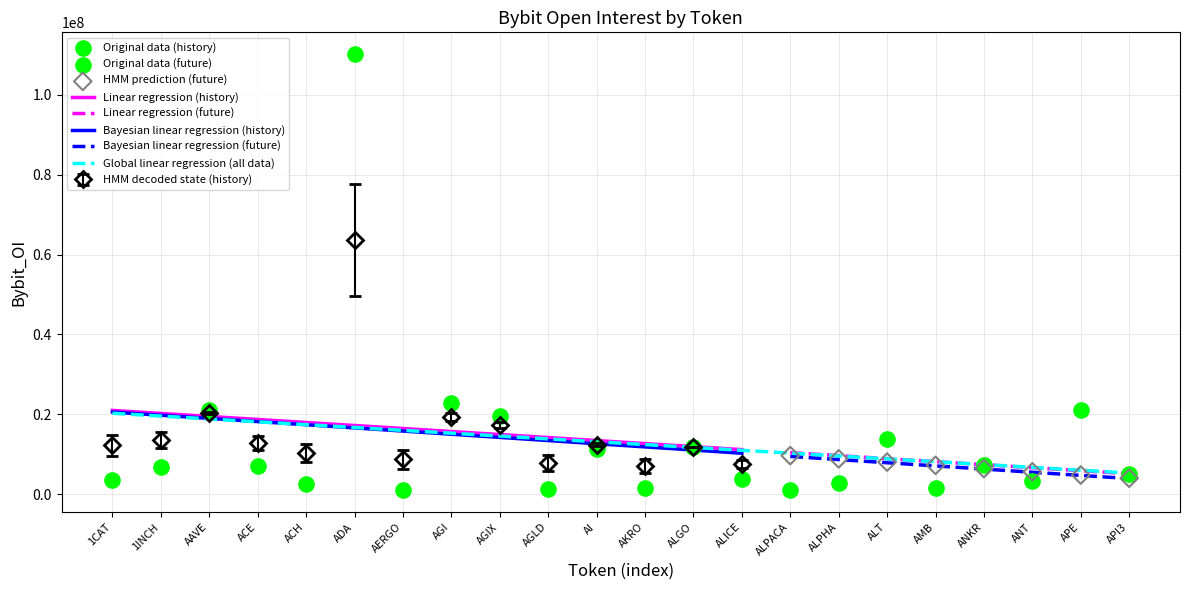

What is the ratio of the value at ANT to the value at 1CAT?

0.9